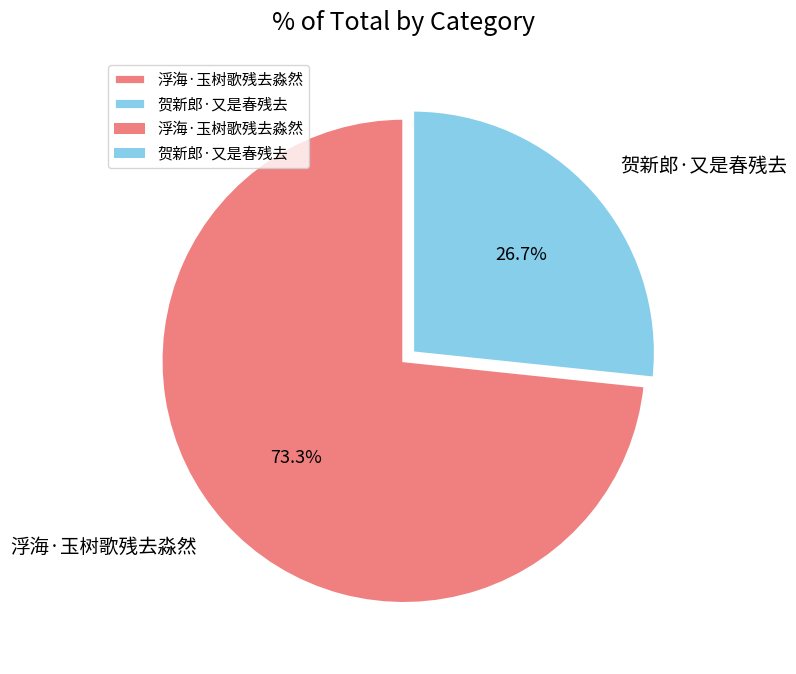

To the nearest percent, what is the average slice percentage?

50%